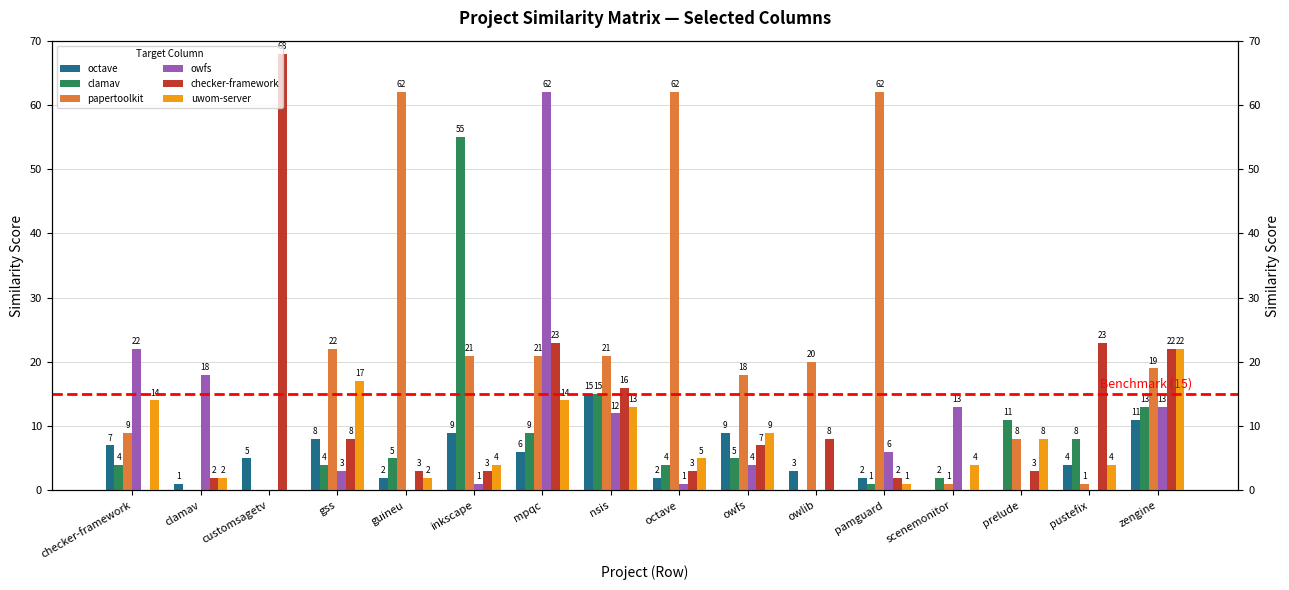

What is the average value of the papertoolkit series?

22